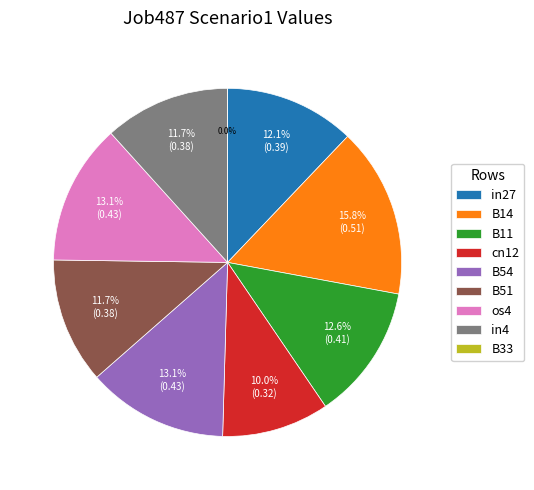

To the nearest percent, what is the difference between the largest and smallest slice percentages?

16%